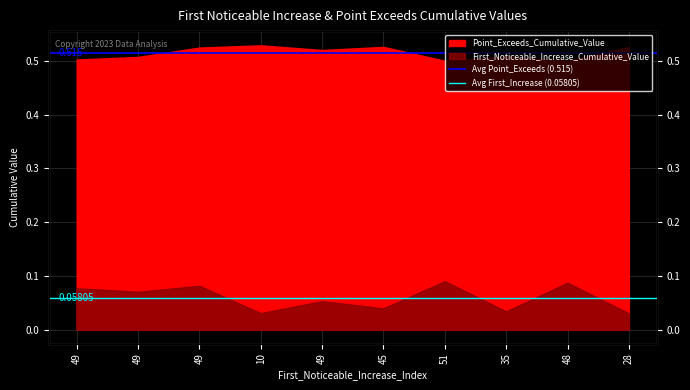

Between 49 and 49, which is larger?

49